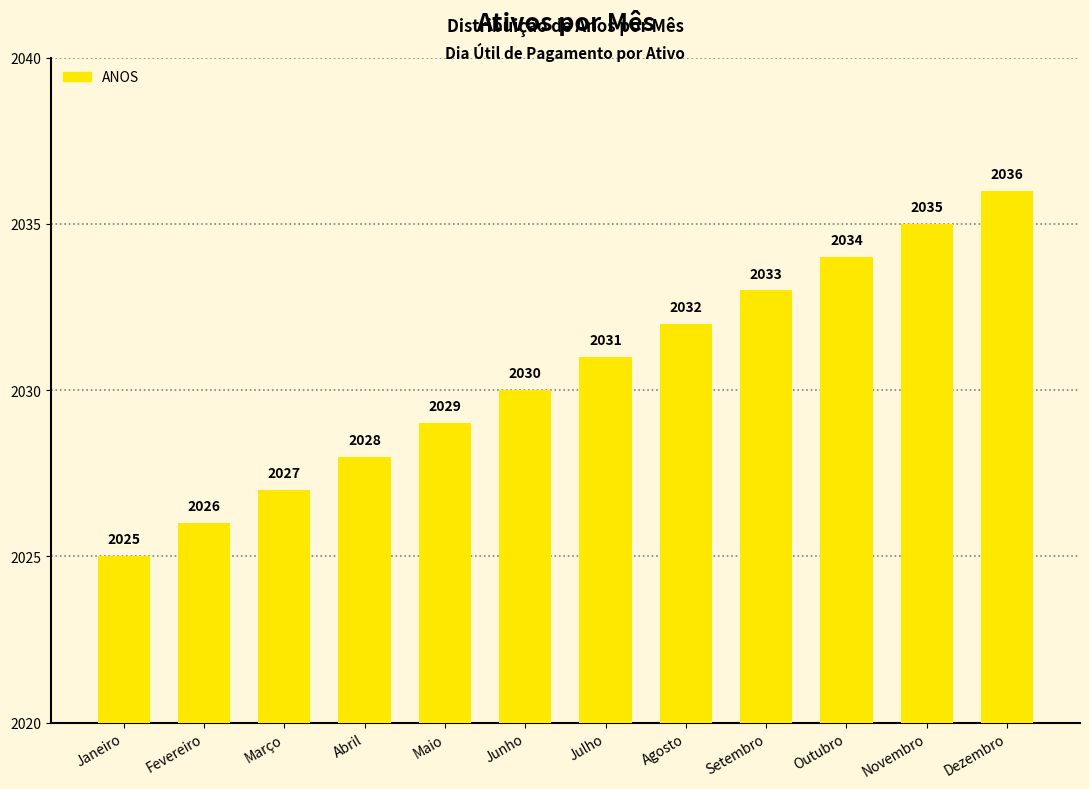

List the labels in order of value, largest first.

Dezembro, Novembro, Outubro, Setembro, Agosto, Julho, Junho, Maio, Abril, Março, Fevereiro, Janeiro